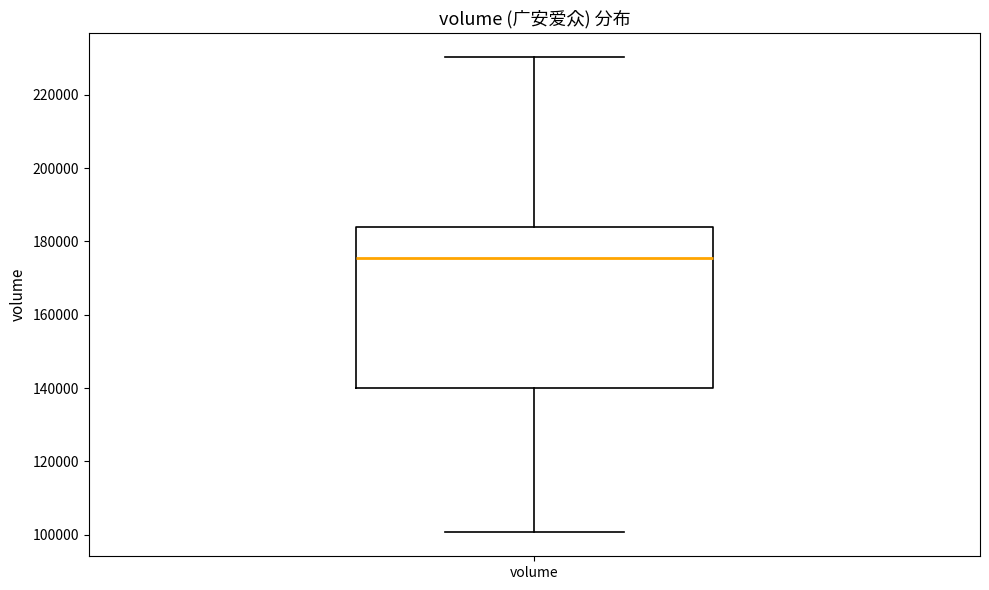

Where does the median line of the box for volume sit on the y-axis? The values are not printed on the chart, so give them approximately, as read against the axis.

176000